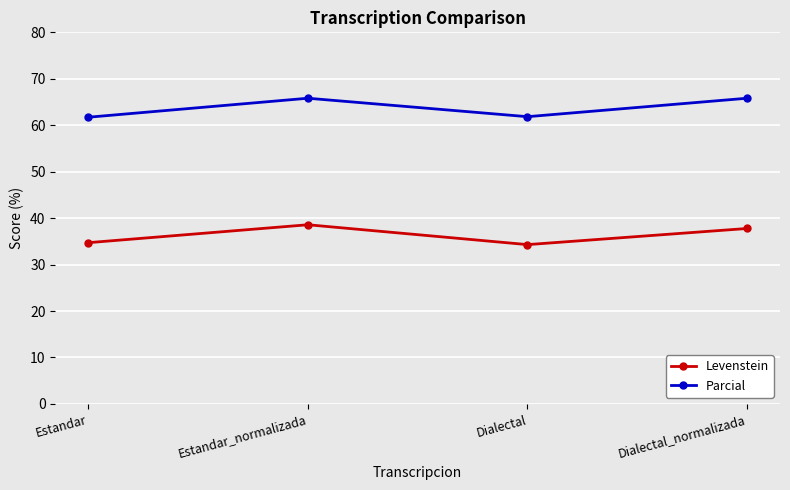

What is the difference between the highest and lowest values at Dialectal_normalizada?

28.0